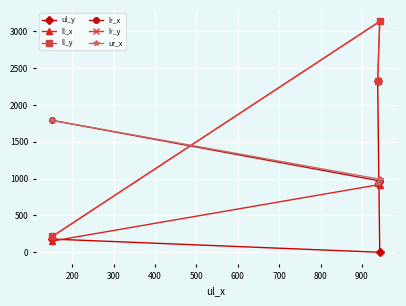

How many categories are shown in the chart?

3